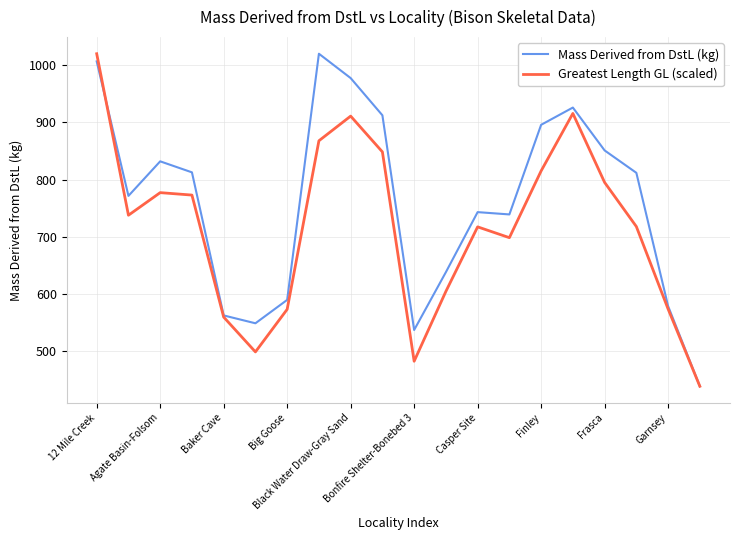

Which series has the largest total across all categories?

Mass Derived from DstL (kg)